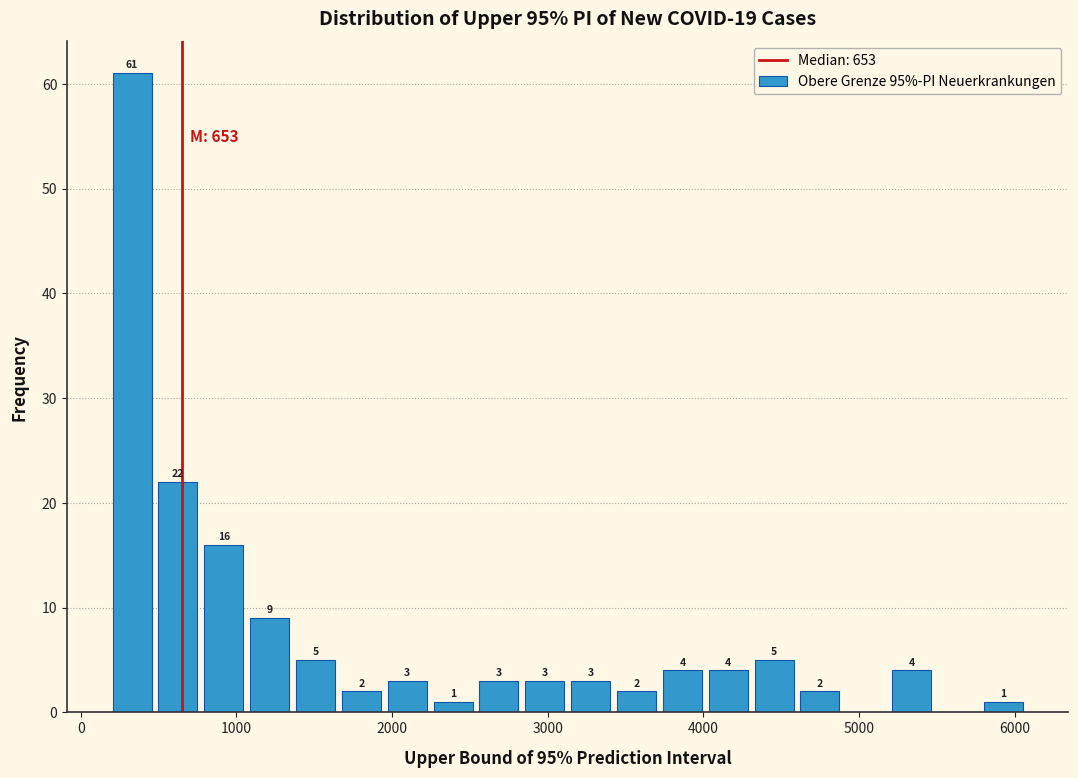

Read against the x-axis, roughly where is the centre of the tallest bar?

300